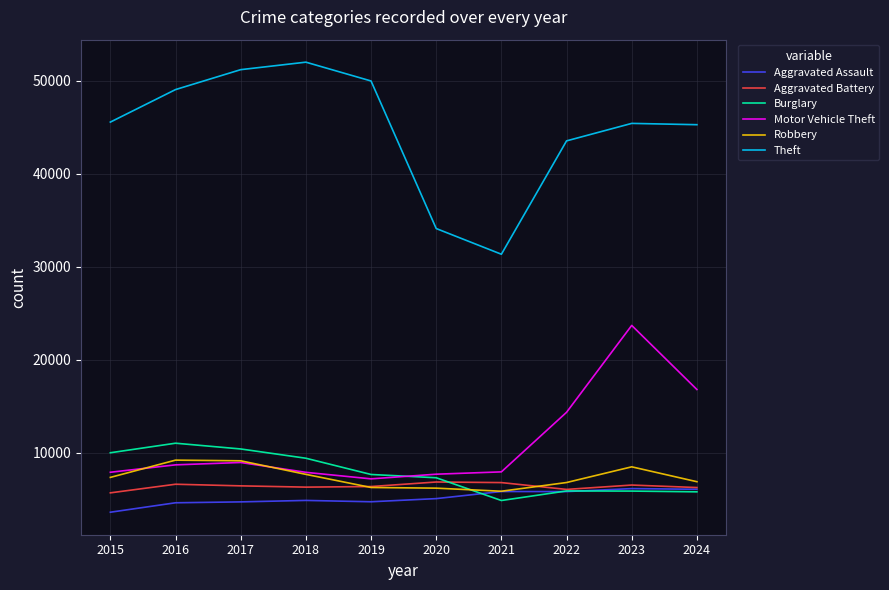

True or false: Aggravated Battery has a value of 2558 at 2016.

False